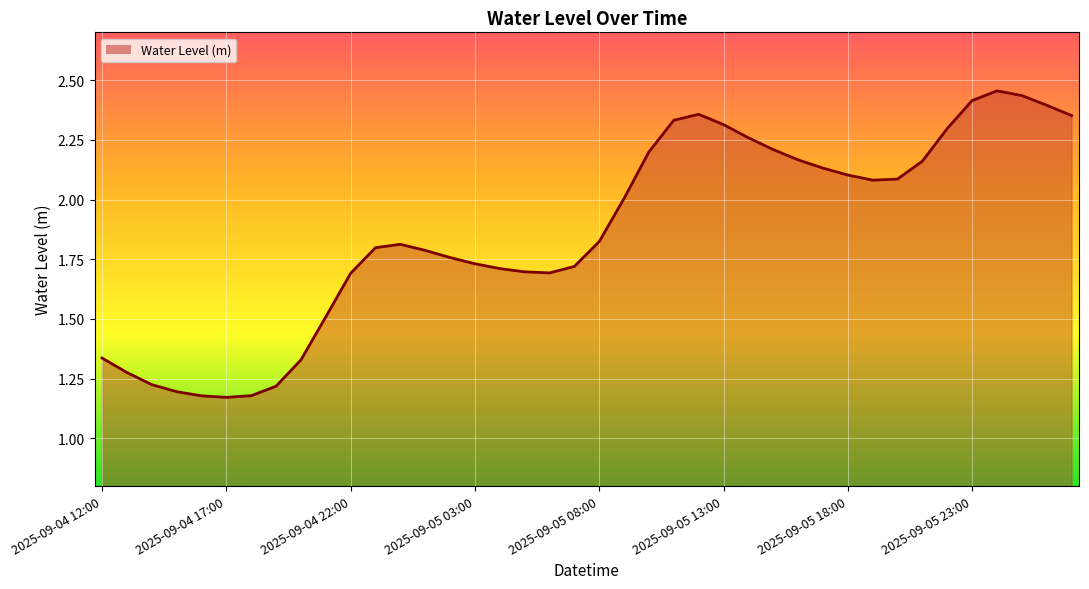

What is the average value?

1.9